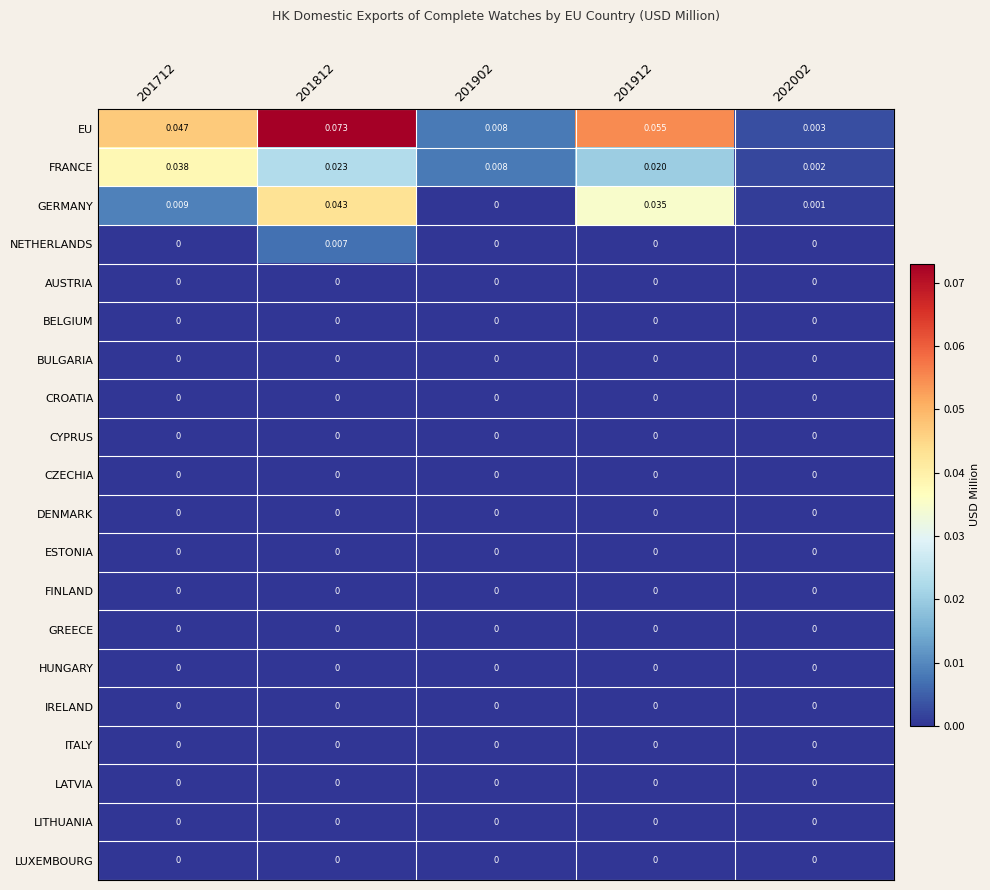

Which series has the largest range (max minus min)?

EU